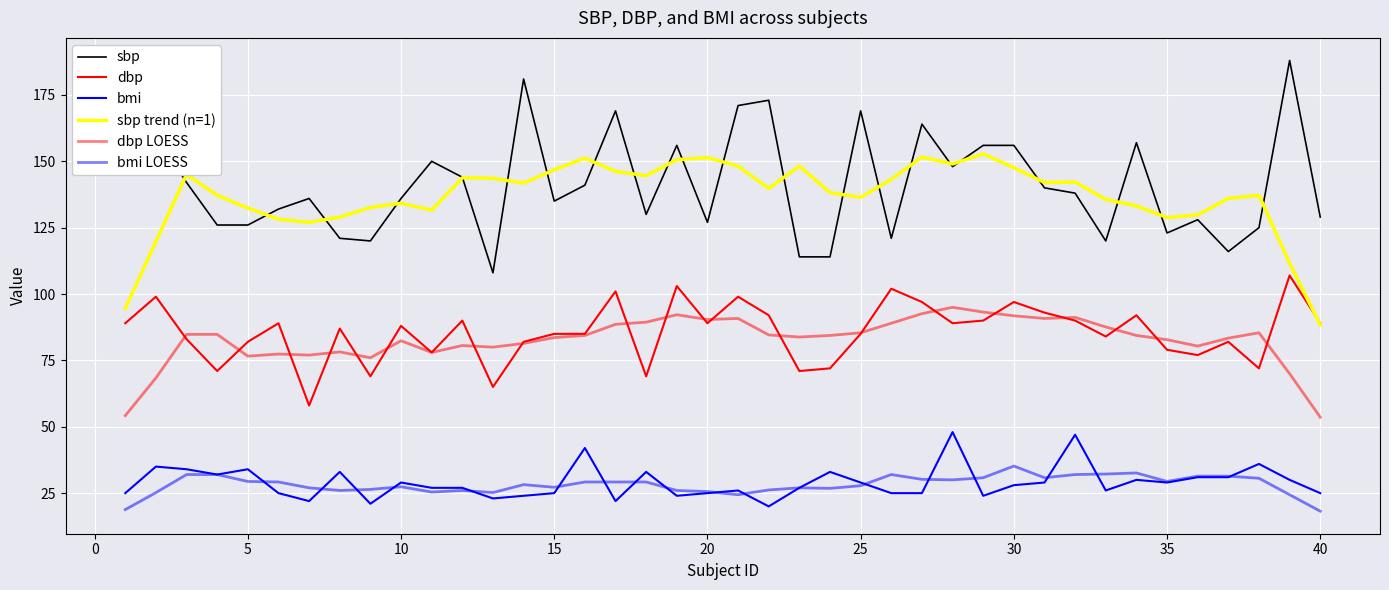

What is the maximum value shown in the chart?

188.0